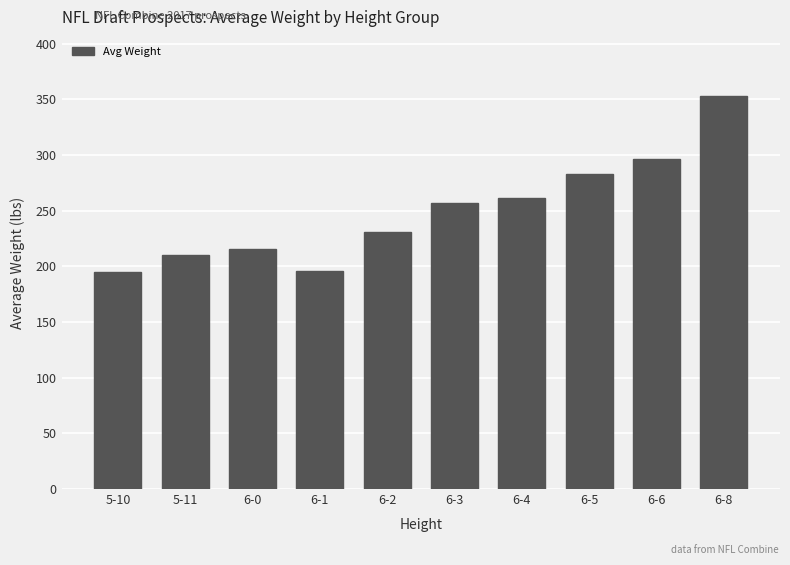

True or false: the data shows 231.2 at 6-2.

True